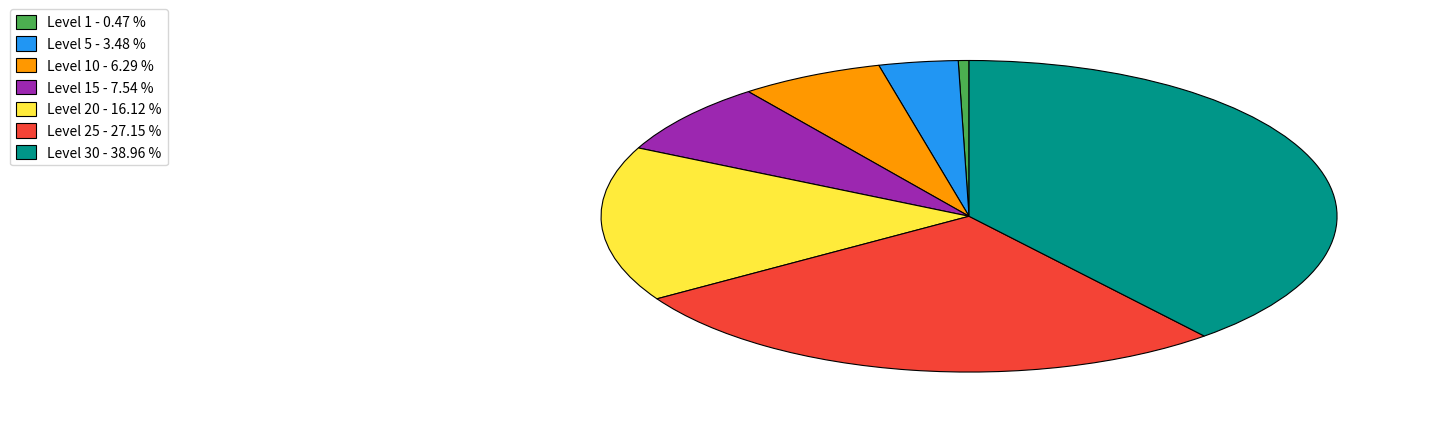

Does any single category account for the majority?

No